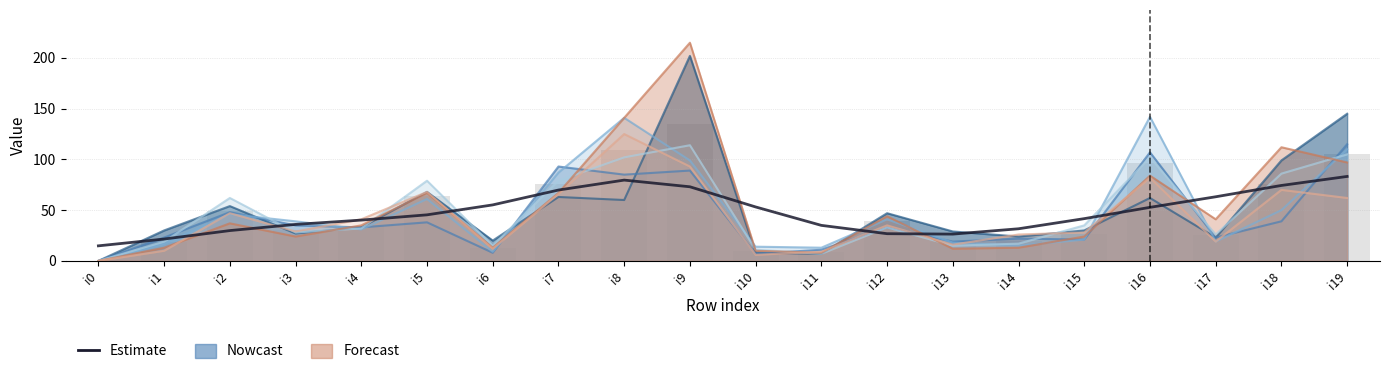

Reading left to right, what are all the values shown in this chart?

pi56: i0=0	i1=30	i2=54	i3=27	i4=33	i5=68	i6=20	i7=63	i8=60	i9=202	i10=8	i11=7	i12=47	i13=29	i14=24	i15=30	i16=62	i17=23	i18=99	i19=145
pi21: i0=0	i1=23	i2=48	i3=35	i4=33	i5=38	i6=8	i7=93	i8=85	i9=89	i10=7	i11=11	i12=33	i13=19	i14=22	i15=21	i16=107	i17=23	i18=39	i19=115
pi22: i0=0	i1=17	i2=46	i3=39	i4=31	i5=61	i6=9	i7=87	i8=141	i9=99	i10=14	i11=13	i12=41	i13=18	i14=15	i15=21	i16=142	i17=19	i18=50	i19=110
pi39: i0=0	i1=19	i2=62	i3=28	i4=32	i5=79	i6=15	i7=79	i8=102	i9=114	i10=11	i11=7	i12=33	i13=15	i14=17	i15=35	i16=102	i17=26	i18=86	i19=105
pi17: i0=0	i1=13	i2=37	i3=24	i4=35	i5=67	i6=13	i7=67	i8=141	i9=215	i10=10	i11=8	i12=44	i13=12	i14=13	i15=24	i16=84	i17=41	i18=112	i19=97
pi30: i0=0	i1=10	i2=47	i3=29	i4=41	i5=68	i6=12	i7=66	i8=125	i9=93	i10=6	i11=9	i12=35	i13=16	i14=26	i15=28	i16=82	i17=19	i18=70	i19=62